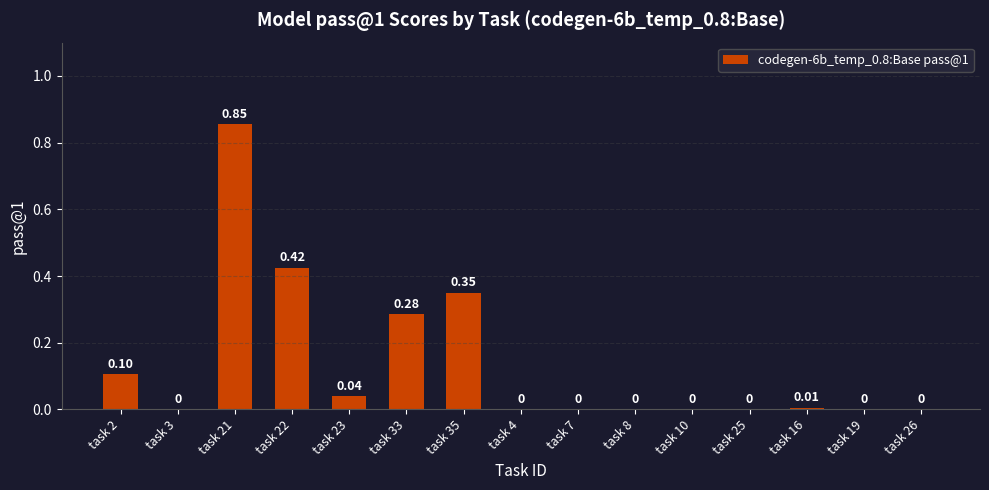

Count the number of categories in the chart.

15